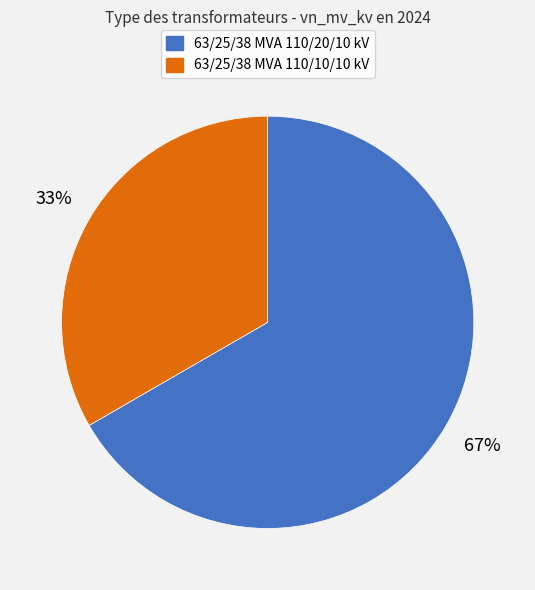

To the nearest percent, what portion does 63/25/38 MVA 110/10/10 kV represent?

33%